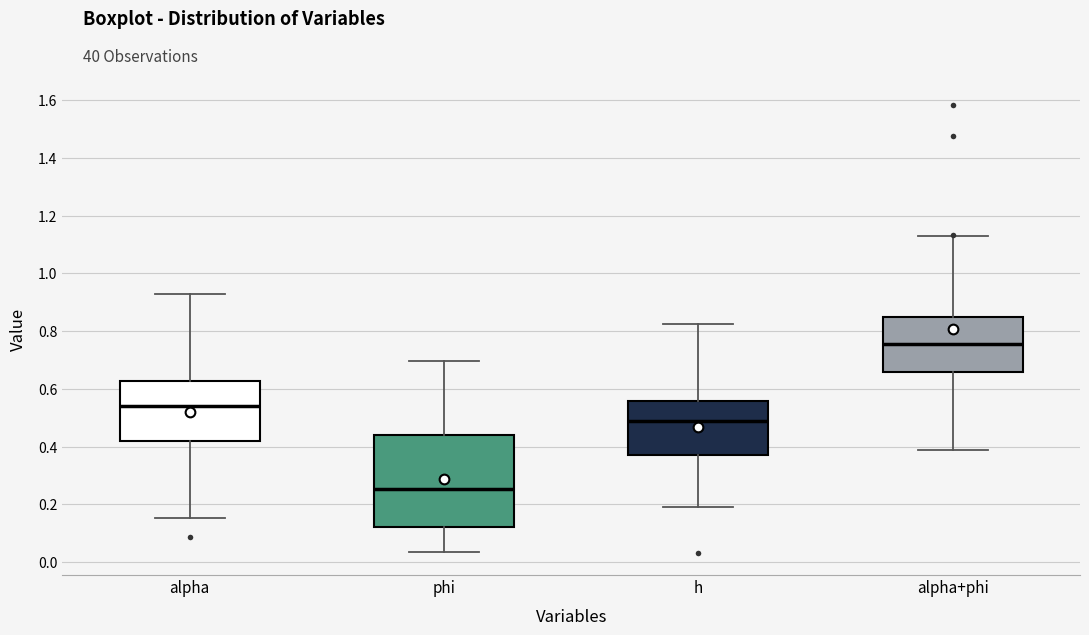

Where does the upper whisker of the box for alpha end on the y-axis? The values are not printed on the chart, so give them approximately, as read against the axis.

0.92